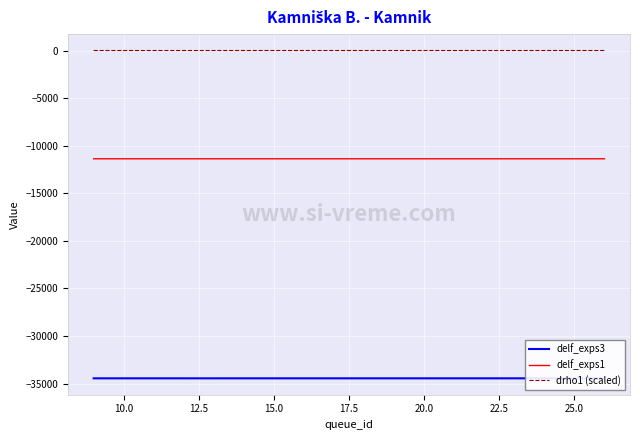

True or false: delf_exps1 and drho1 (scaled) cross at least once.

False